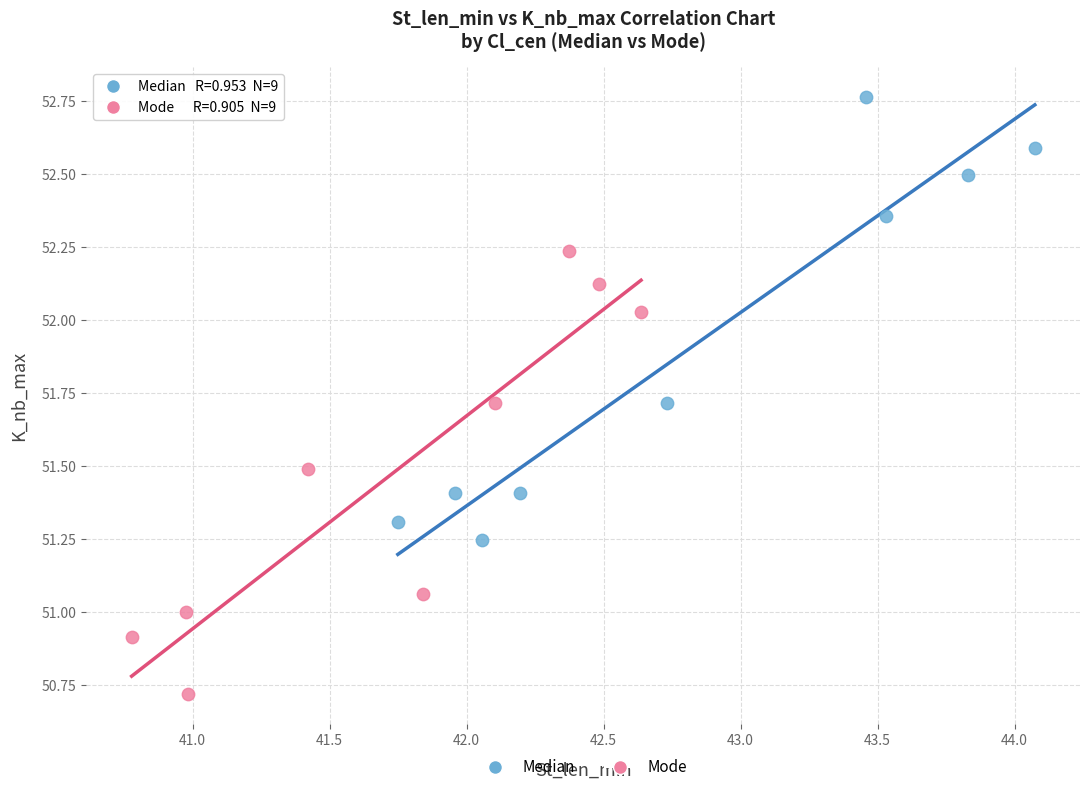

Which series contains the highest Y value?

Median